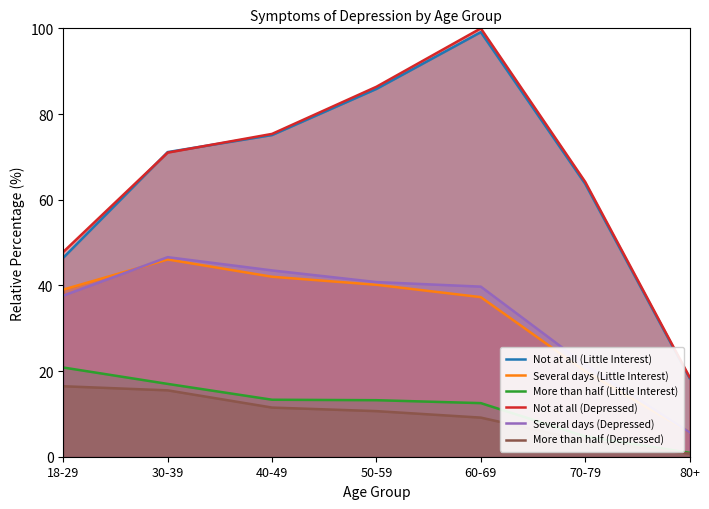

What value does the More than half (Depressed) series have at 50-59?

10.6